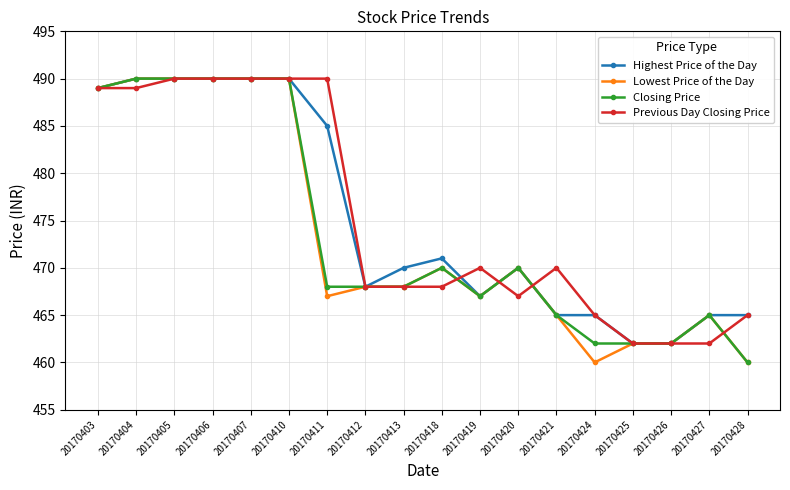

What is the minimum value for Previous Day Closing Price?

462